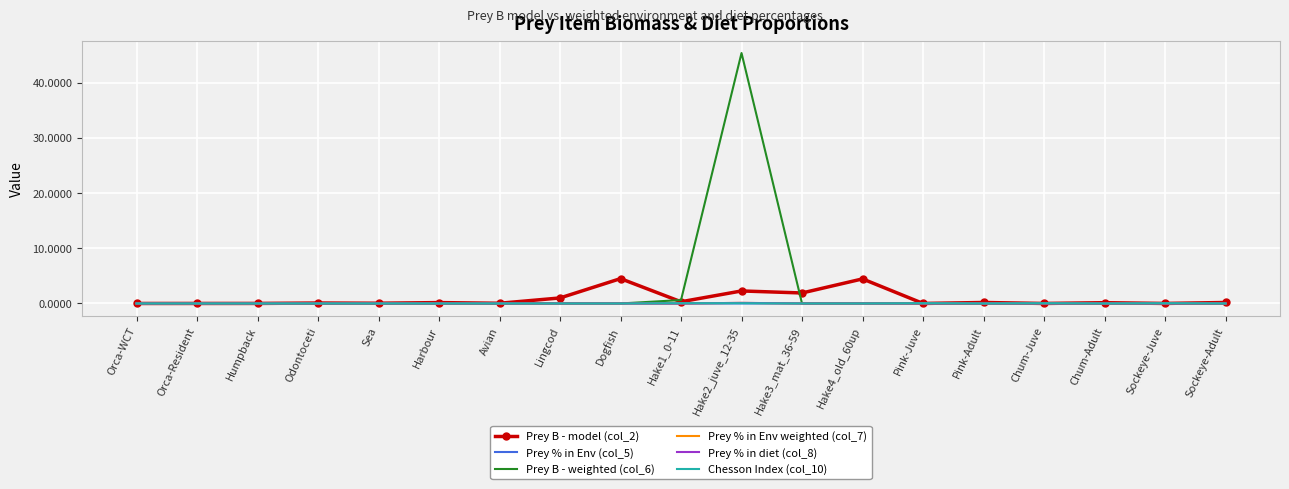

Is it true that Chesson Index (col_10) equals 0.1 at Pink-Juve?

False